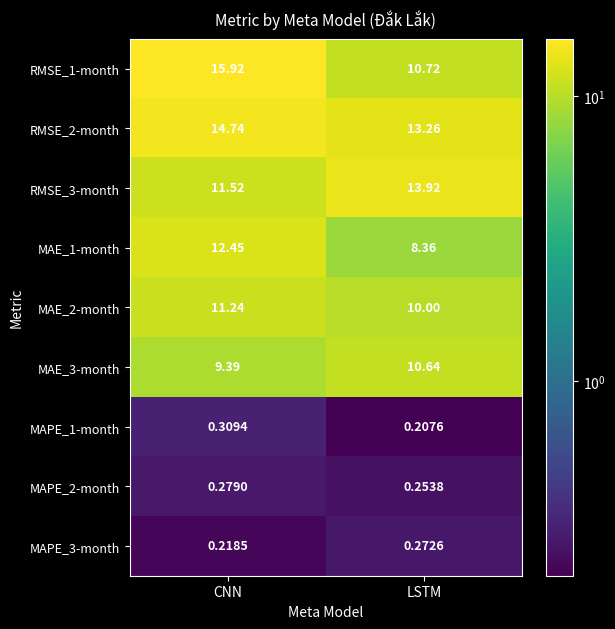

Count the number of categories in the chart.

2